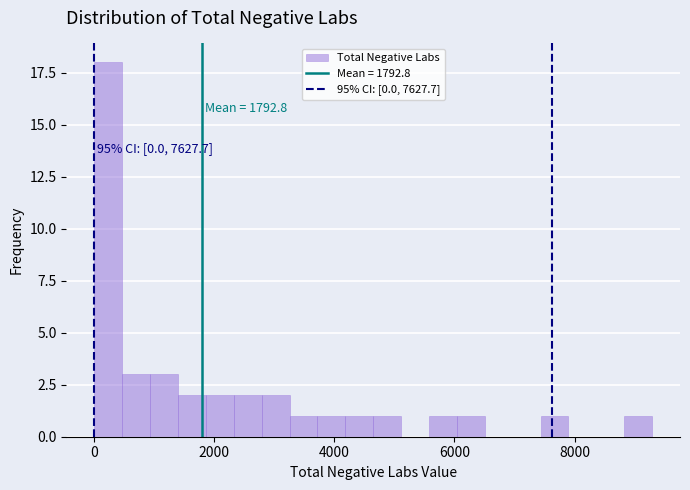

Around what value on the x-axis is the tallest bar? Give the approximate position of its centre, as read against the axis.

200